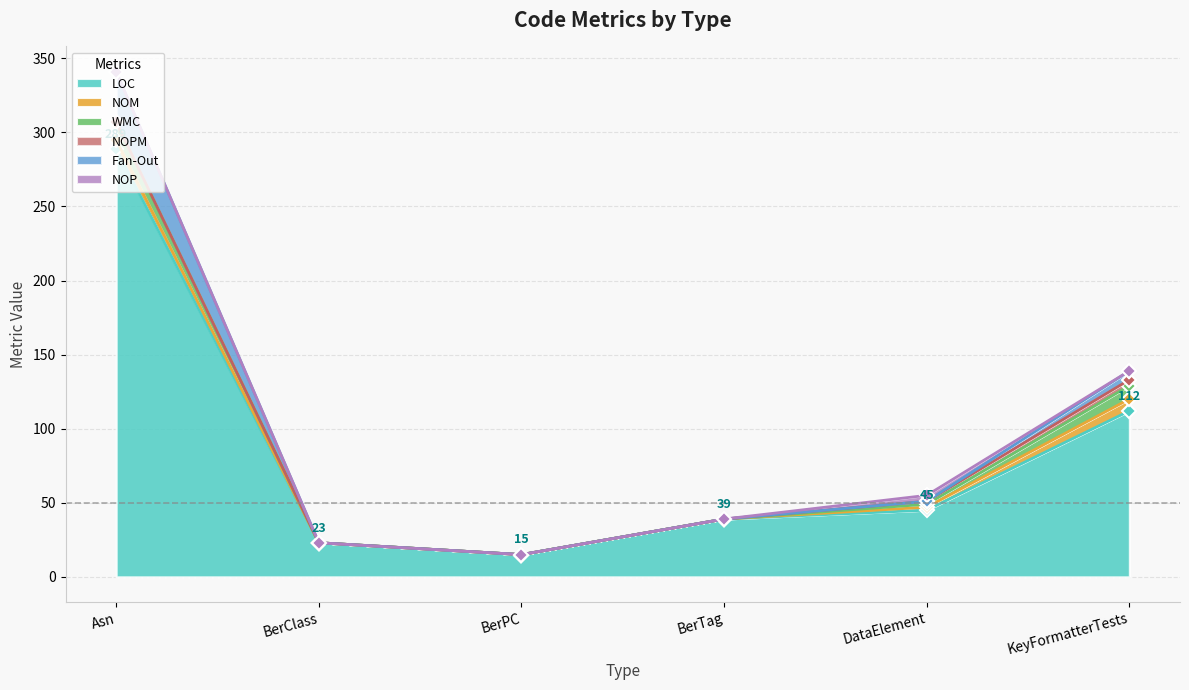

Where is NOPM nearest to the value 2?

DataElement